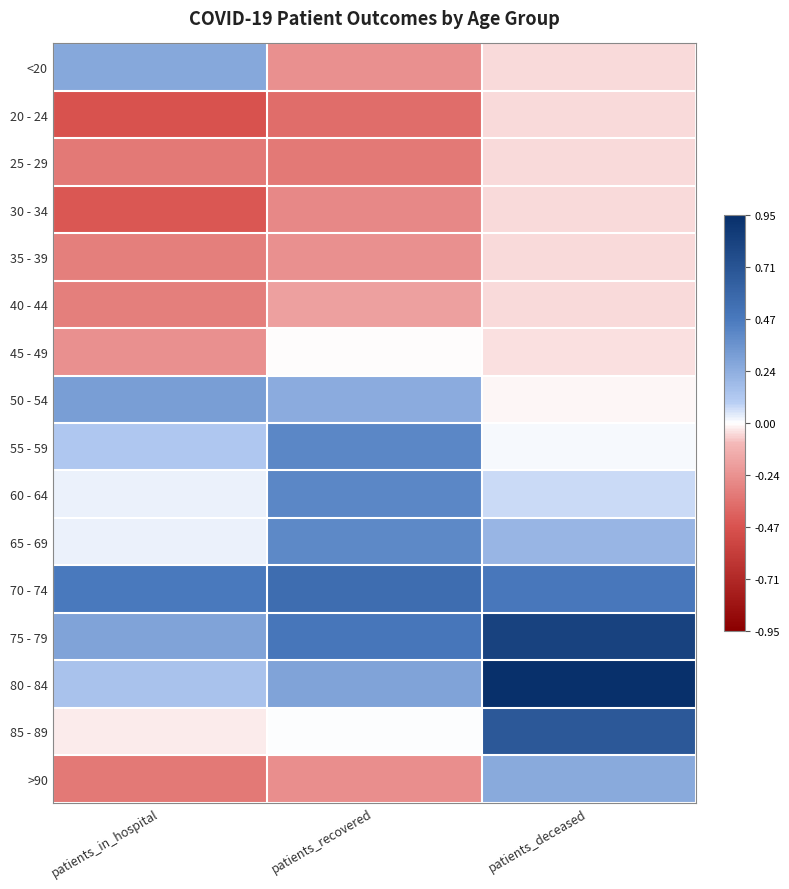

Count the number of categories in the chart.

3